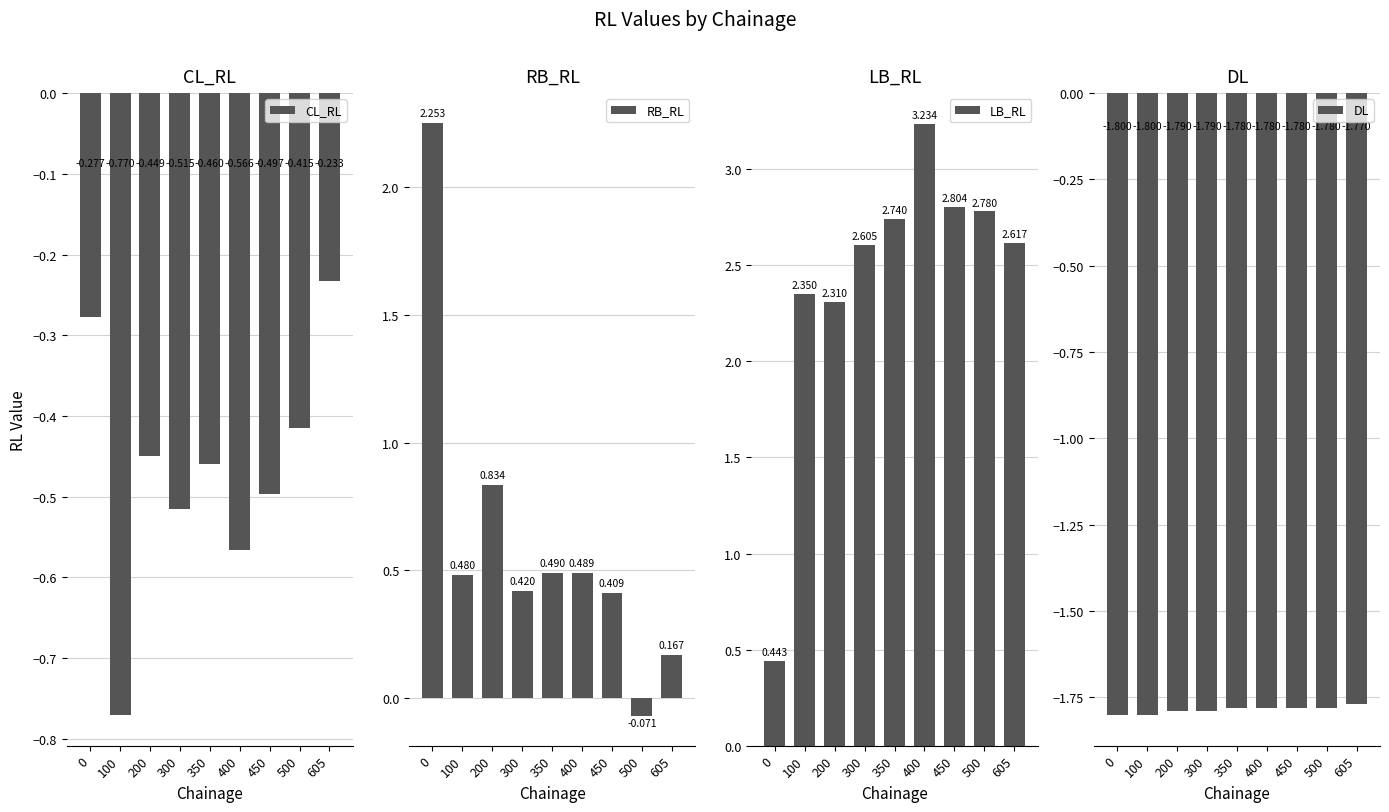

What is the lowest value of the LB_RL series?

0.4